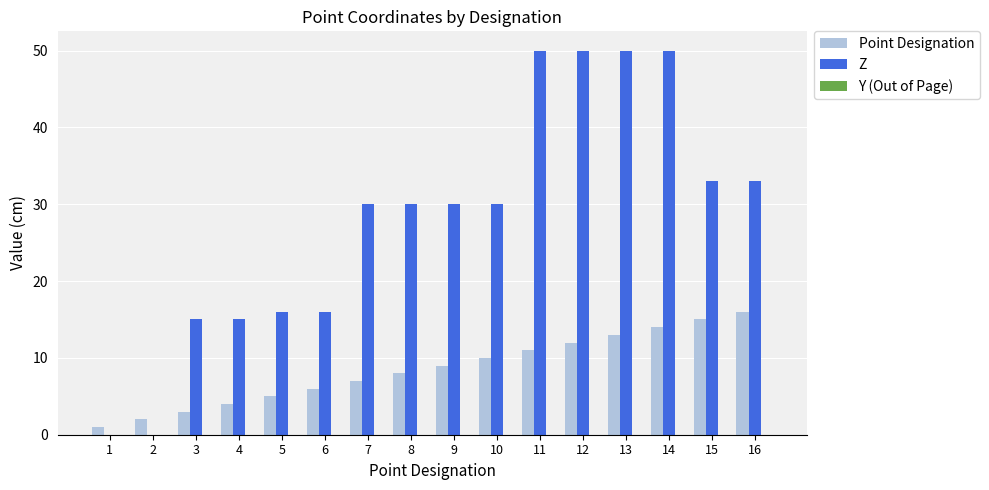

What is the sum of all Point Designation values?

136